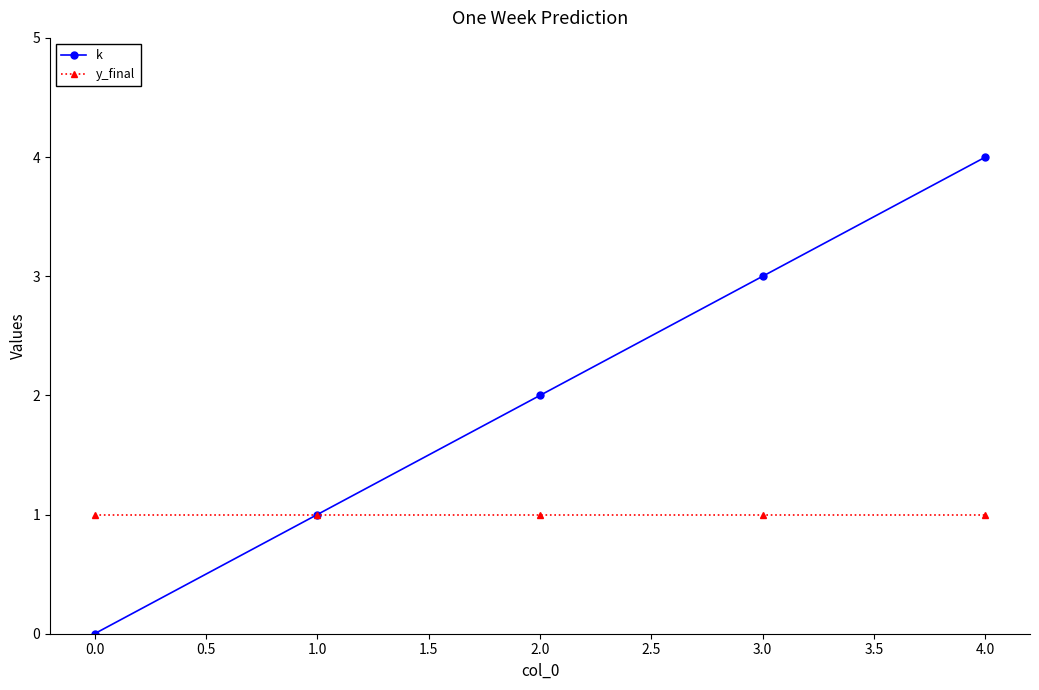

At which category is the sum across all series the highest?

4.0